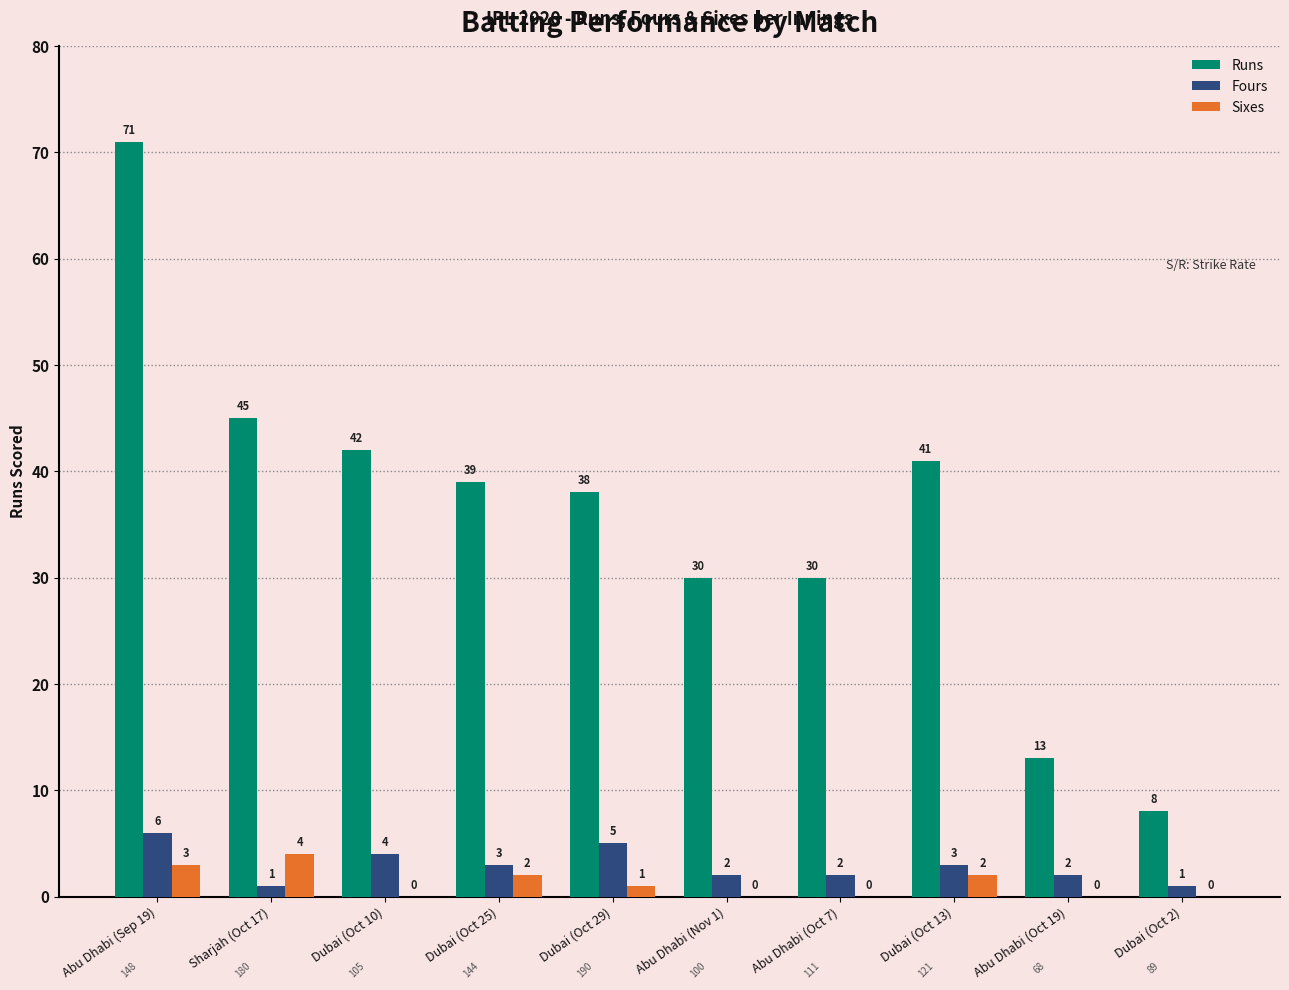

Between Abu Dhabi (Sep 19) and Sharjah (Oct 17), which series saw the biggest shift?

Runs